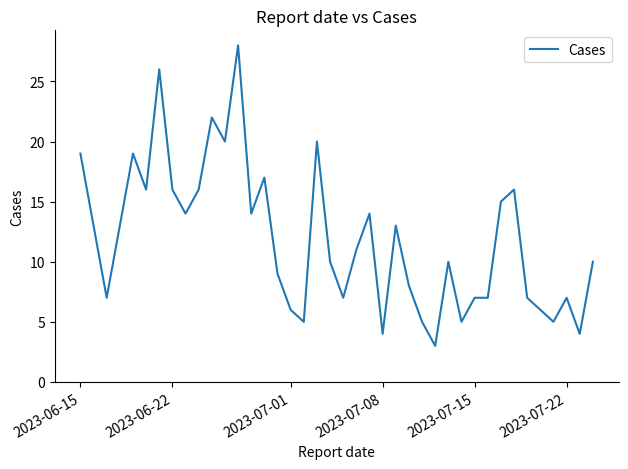

What is the difference between the maximum and second lowest values?

24